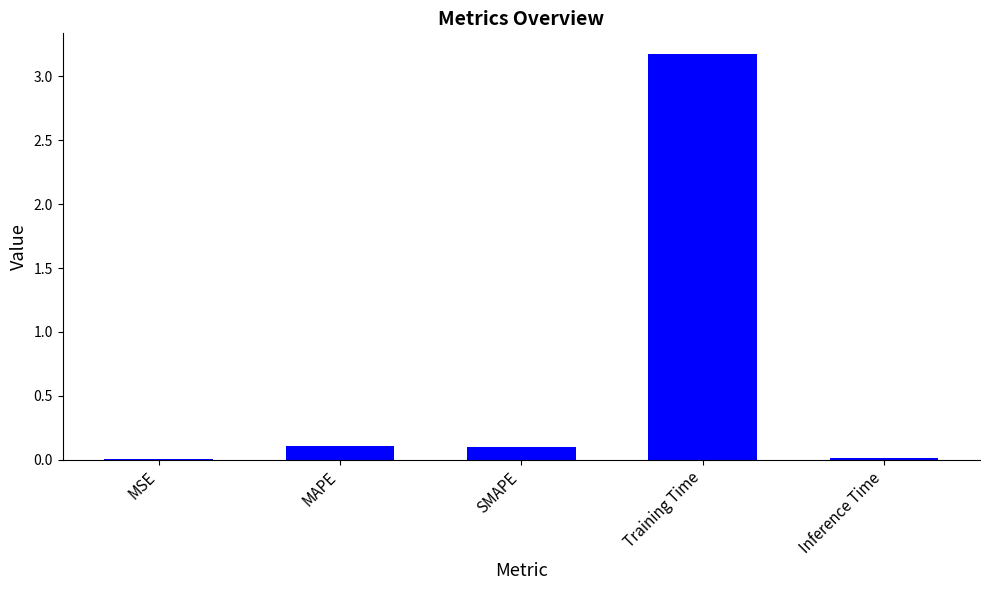

Is it true that the value at Inference Time is 0.0?

True